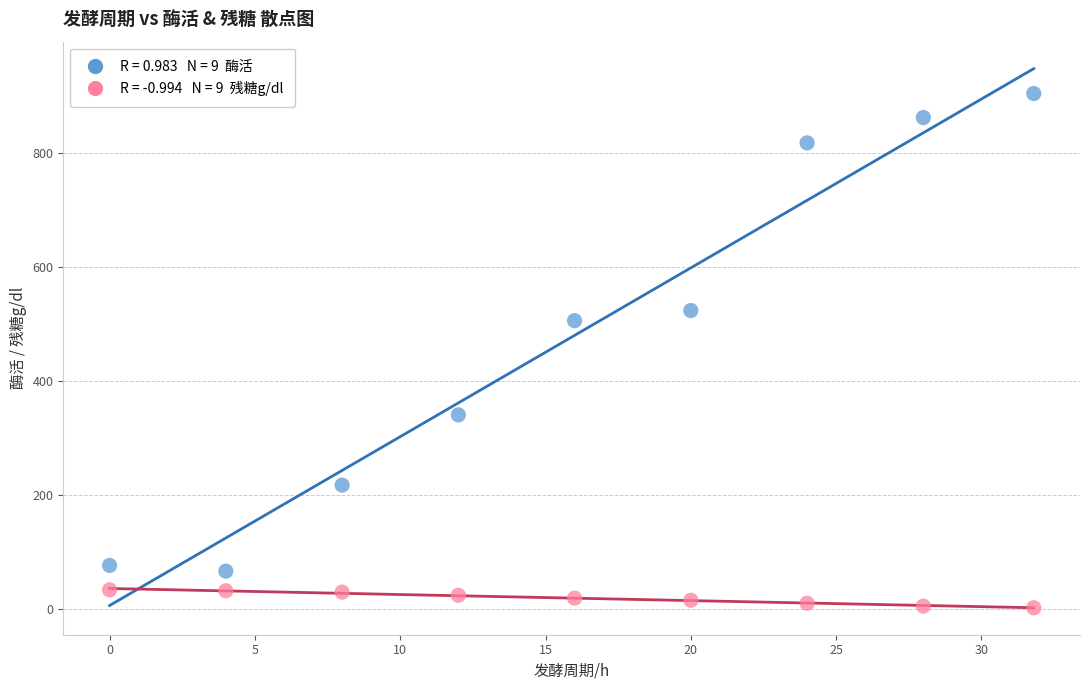

Across all data points, what is the range of Y values (max minus min)?

903.1